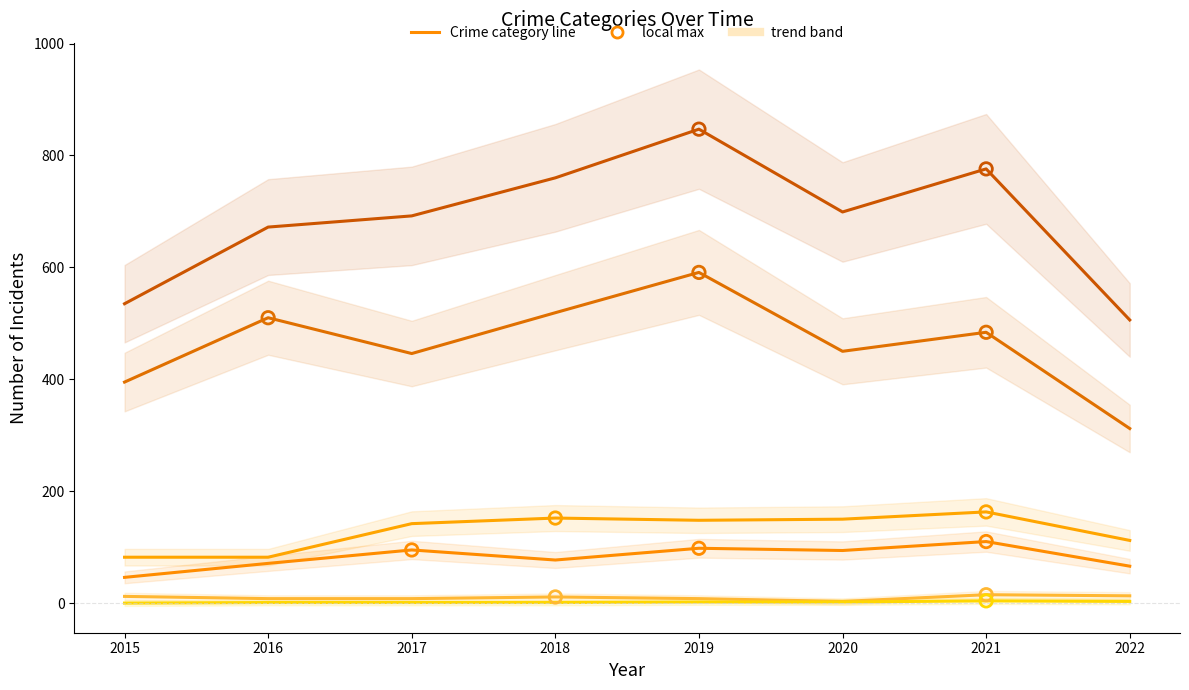

Is the value of Aggravated Assault at 2017 greater than the value of Robbery at 2015?

No